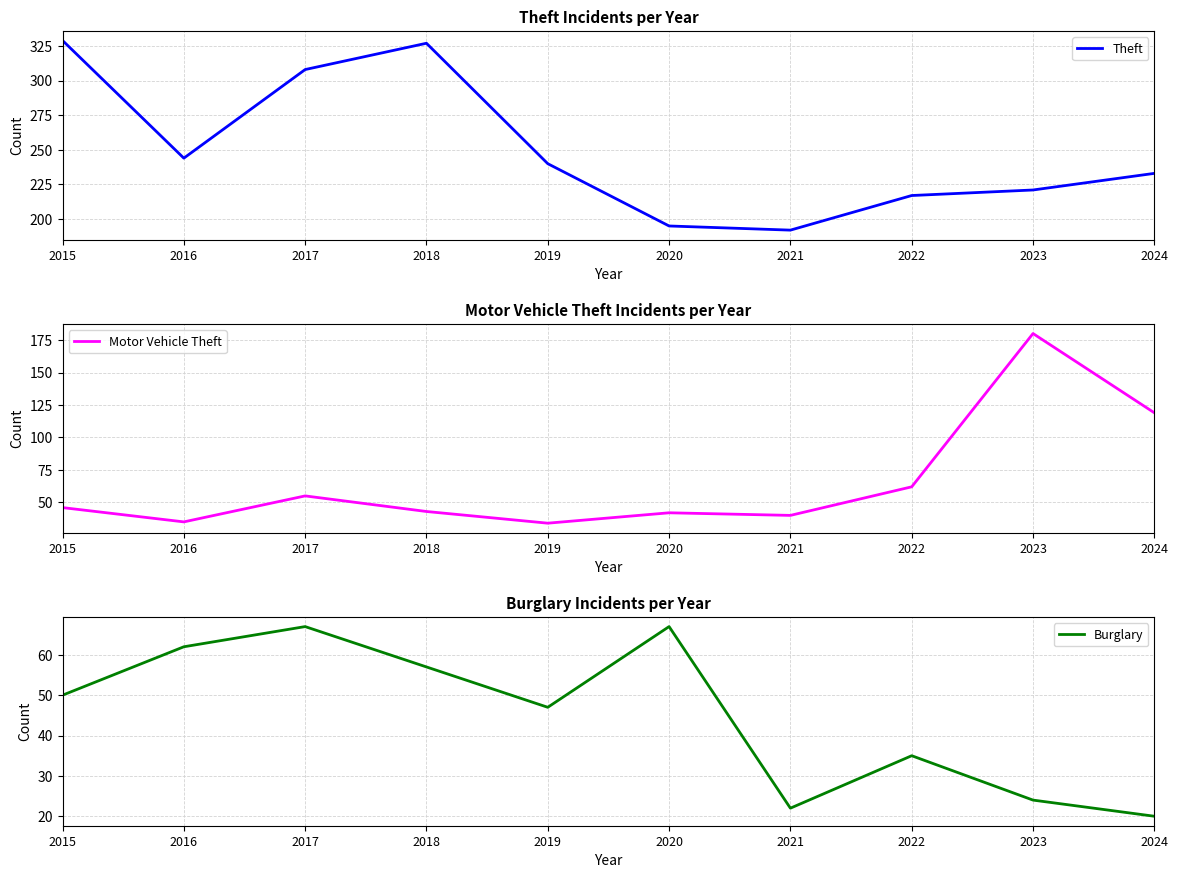

True or false: Motor Vehicle Theft and Theft intersect in this chart.

False